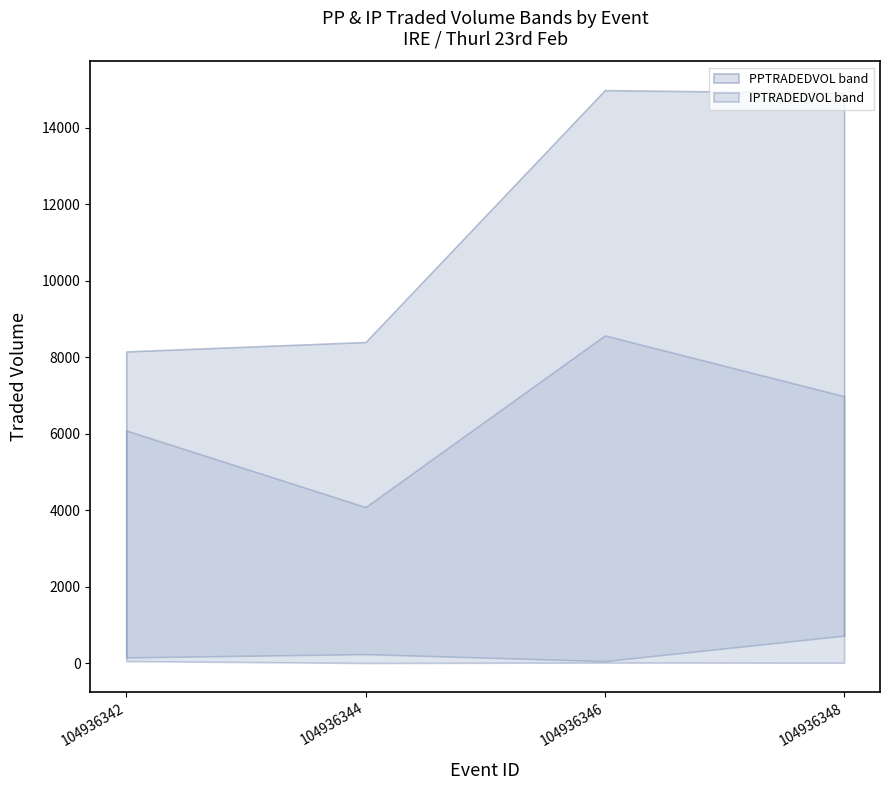

At which category is the sum across all series the highest?

104936346